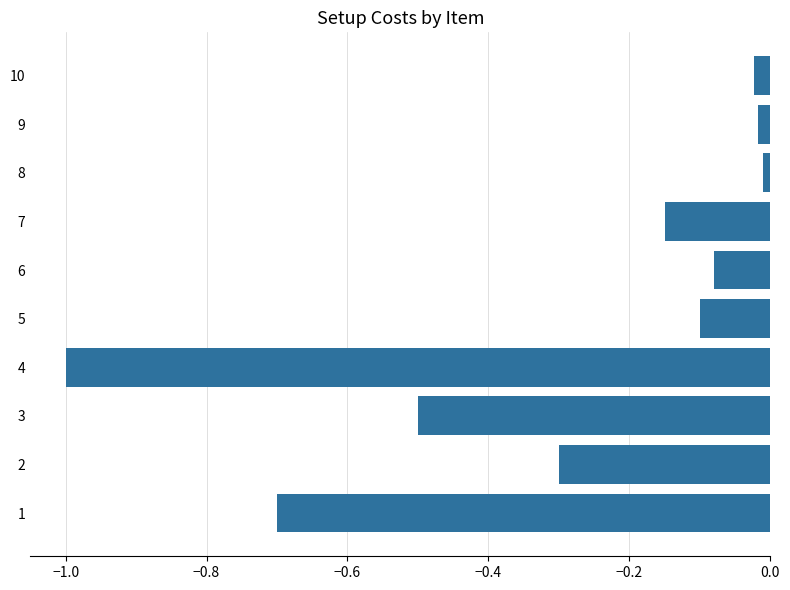

What is the average value?

-0.3